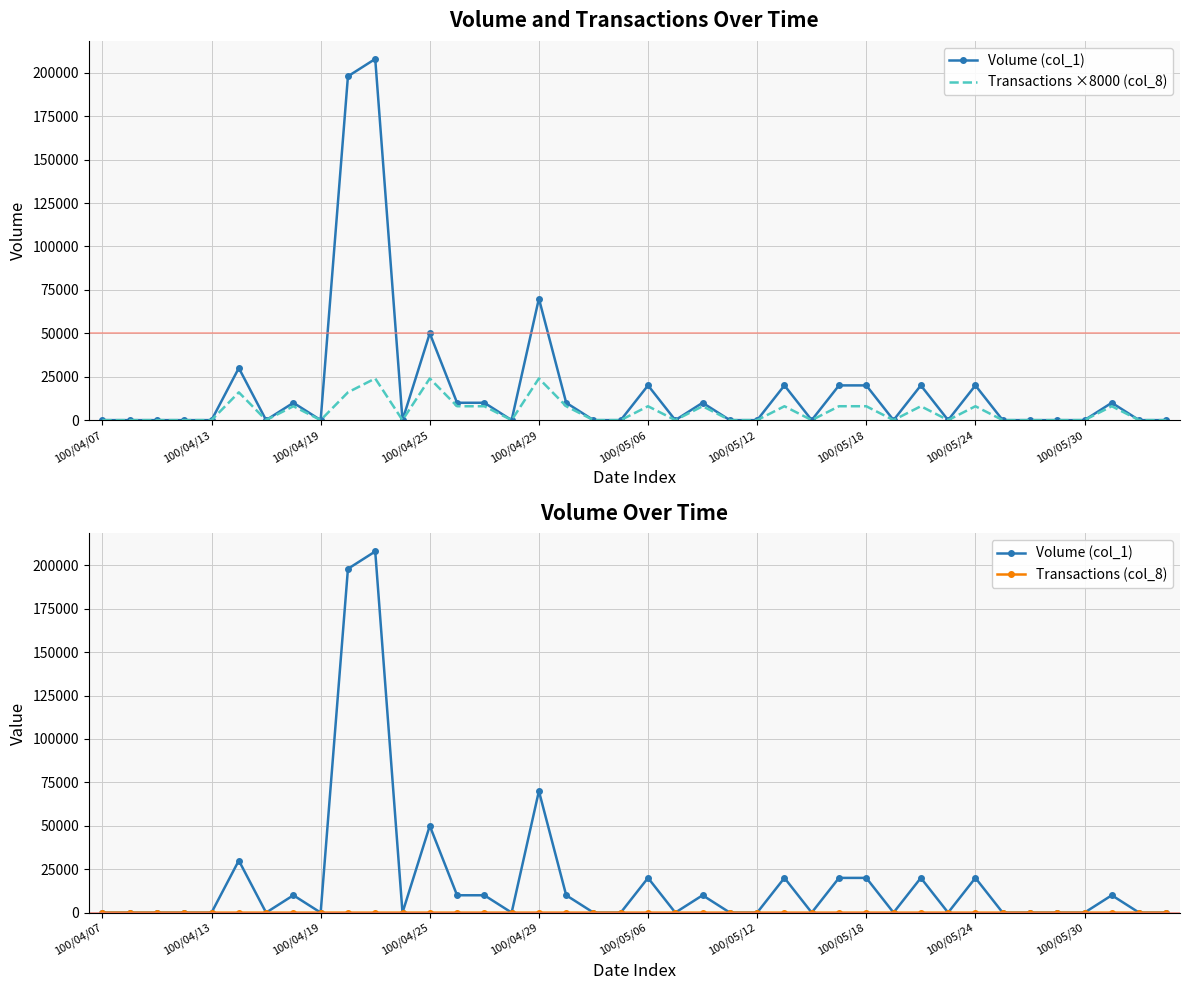

Is it true that Transactions ×8000 (col_8) equals 0 at 100/05/12?

True